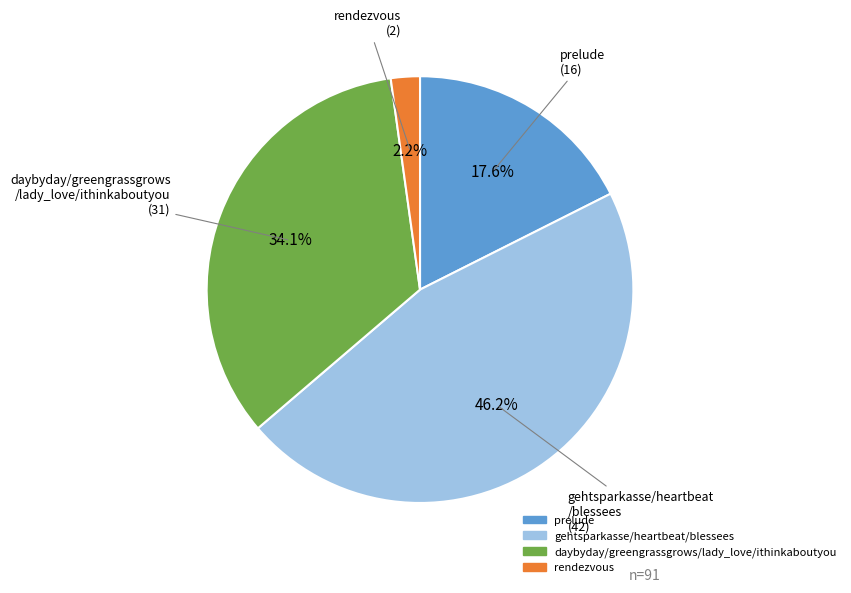

Does any single category account for the majority?

No